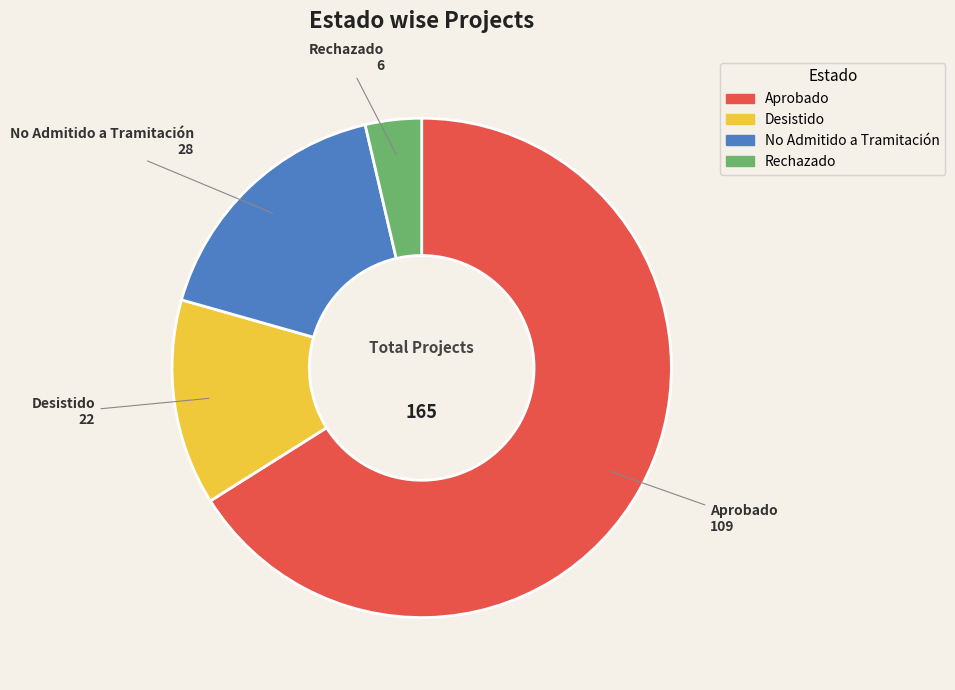

Count the number of slices in the pie.

4